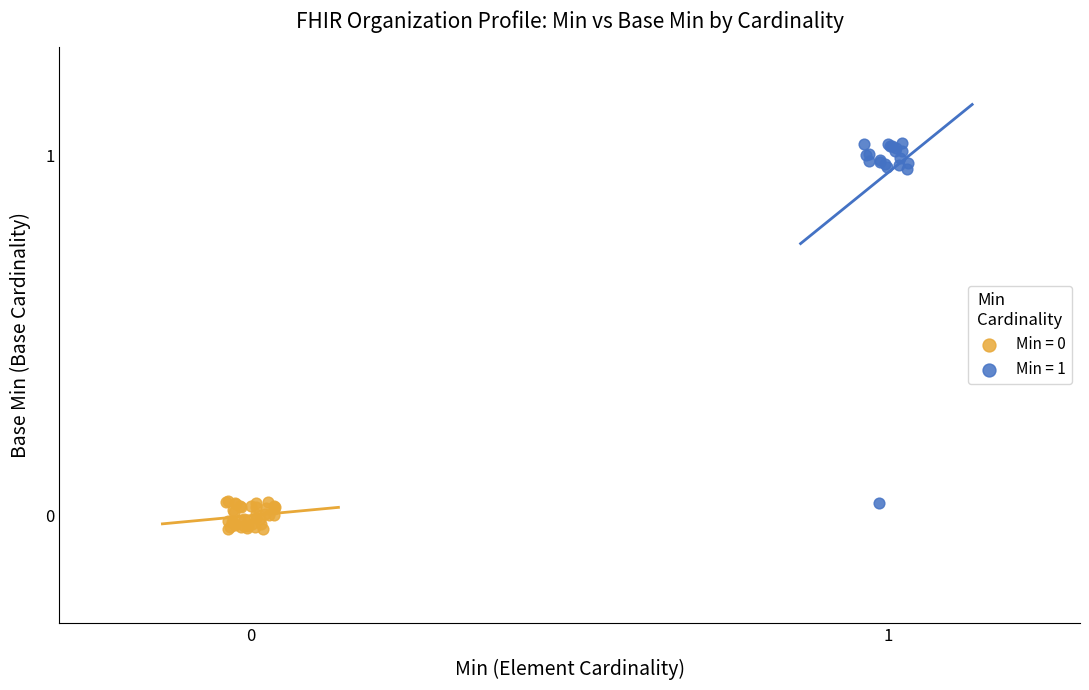

Which series has the largest Y range (max minus min)?

Min = 1